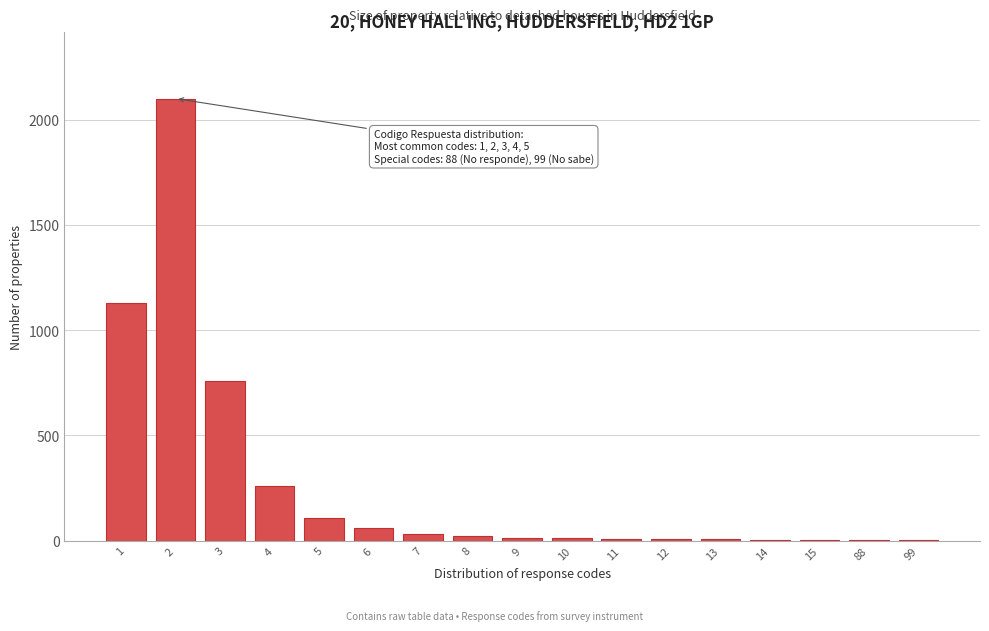

What is the maximum value shown in the chart?

2100